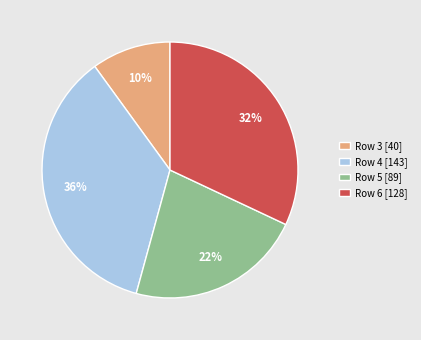

How many slices are in this pie chart?

4